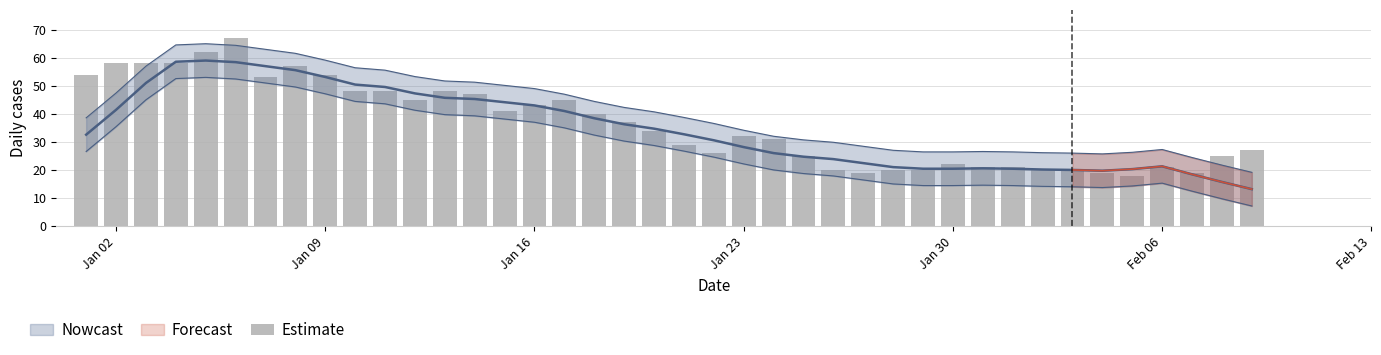

Reading right to left, list all the values displayed in this chart.

27	25	19	21	18	19	20	20	21	21	22	20	20	19	20	25	31	32	26	29	34	37	40	45	43	41	47	48	45	48	48	54	57	53	67	62	58	58	58	54